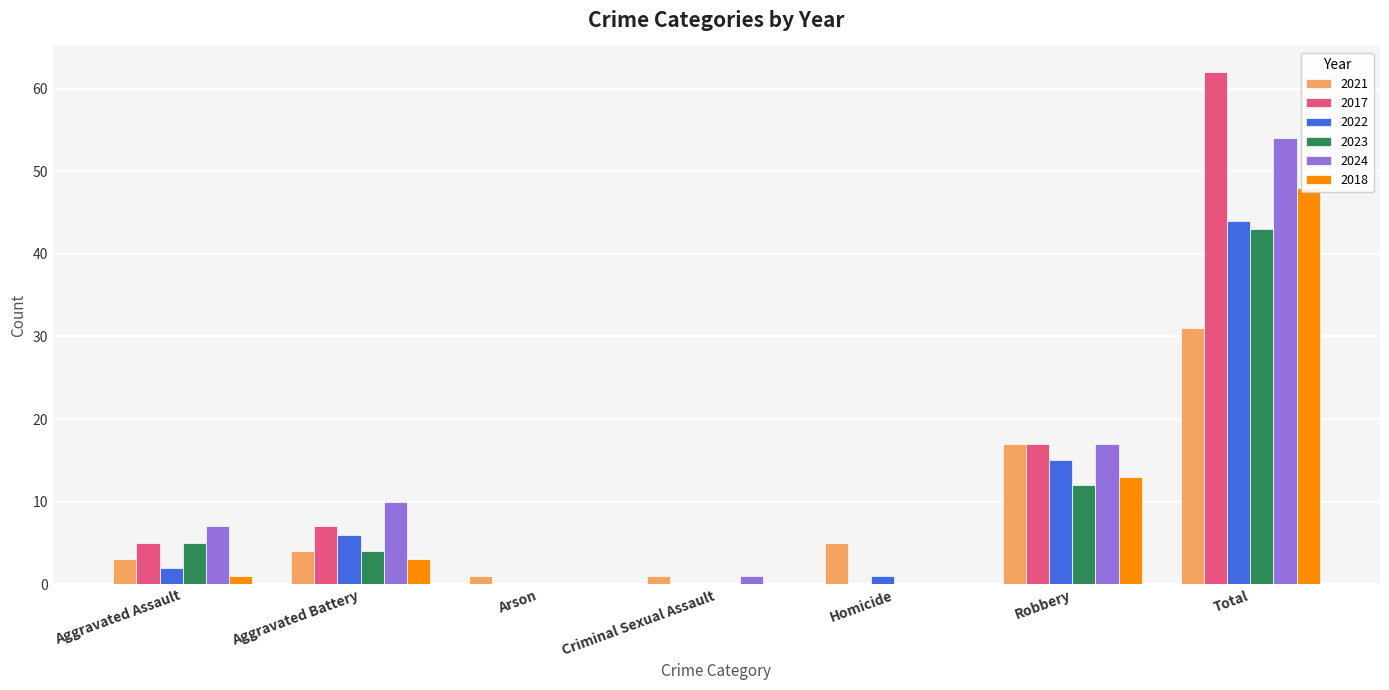

What is the difference between the maximum and minimum values in the 2024 series?

54